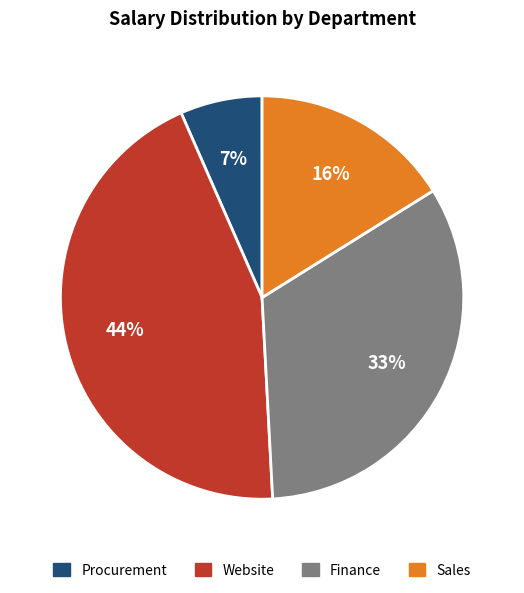

Between Finance and Website, which is larger?

Website